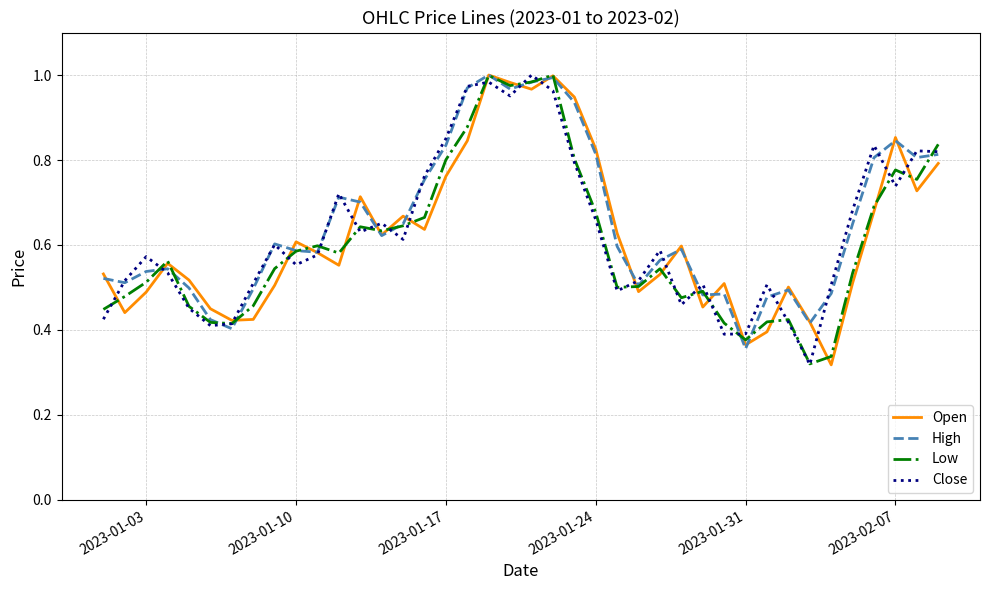

True or false: Low has a value of 0.5 at 2023-01-31.

False